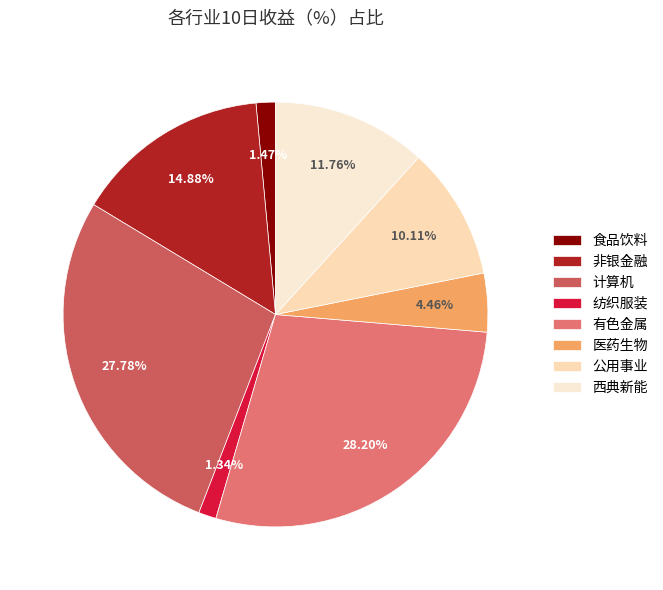

Does any single category account for the majority?

No